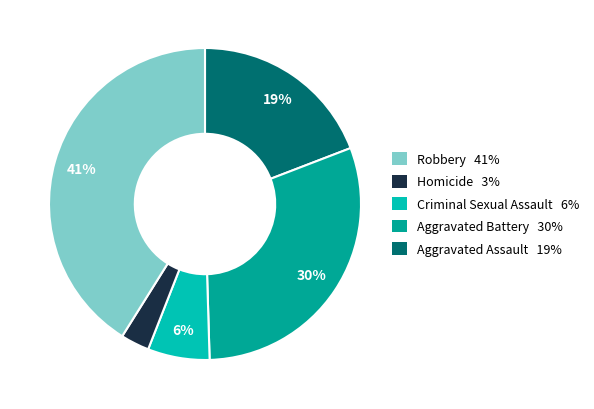

Is there any slice that represents more than half of the pie?

No